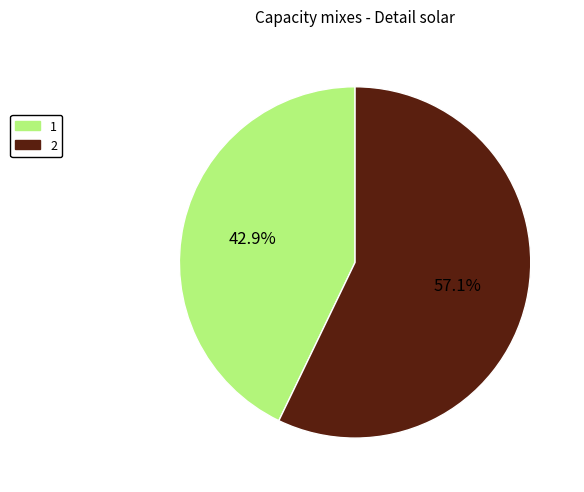

How many slices are in this pie chart?

2